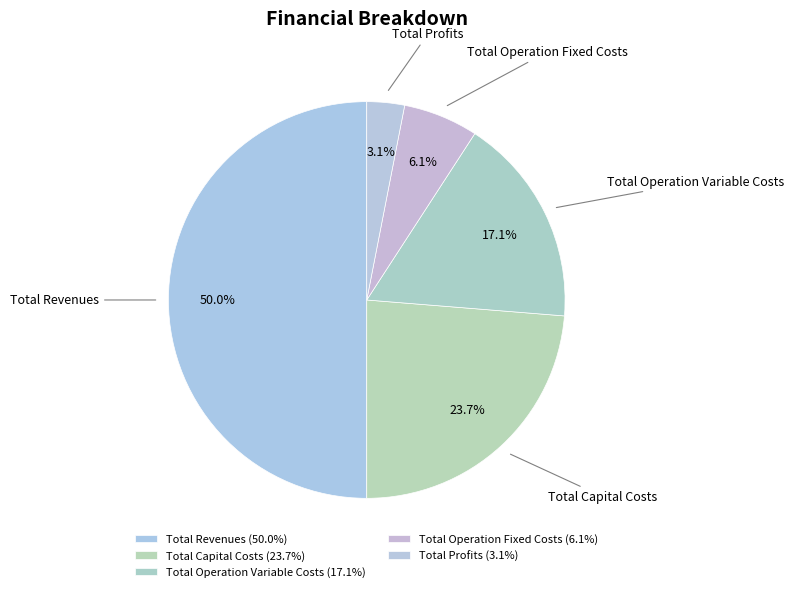

Count the number of slices in the pie.

5